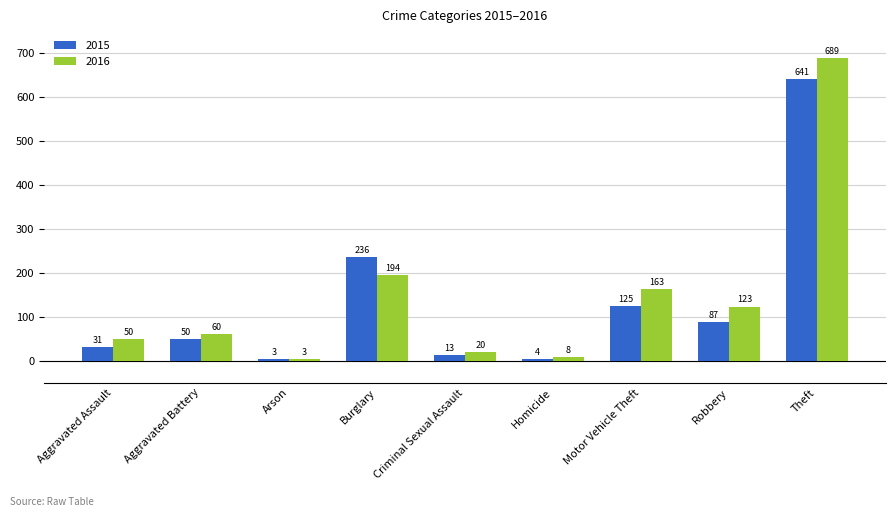

Is the value of 2015 at Robbery greater than the value of 2016 at Robbery?

No